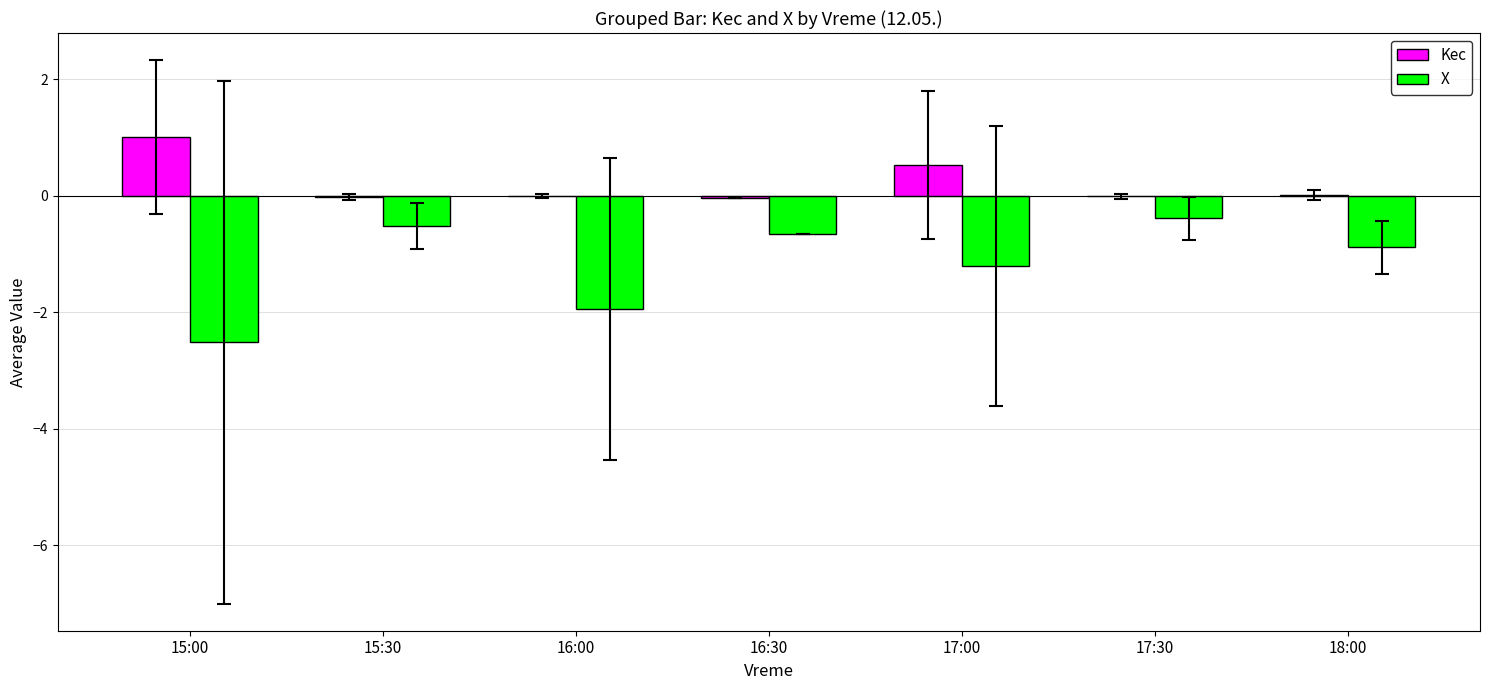

At which category does the chart reach its peak across all series?

15:00